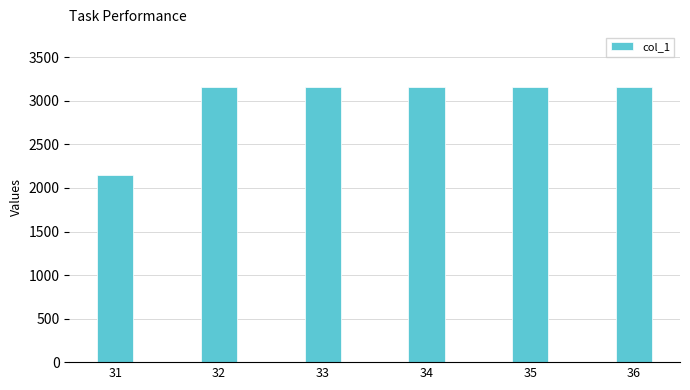

What is the value of the 5th bar from the left?

3158.3